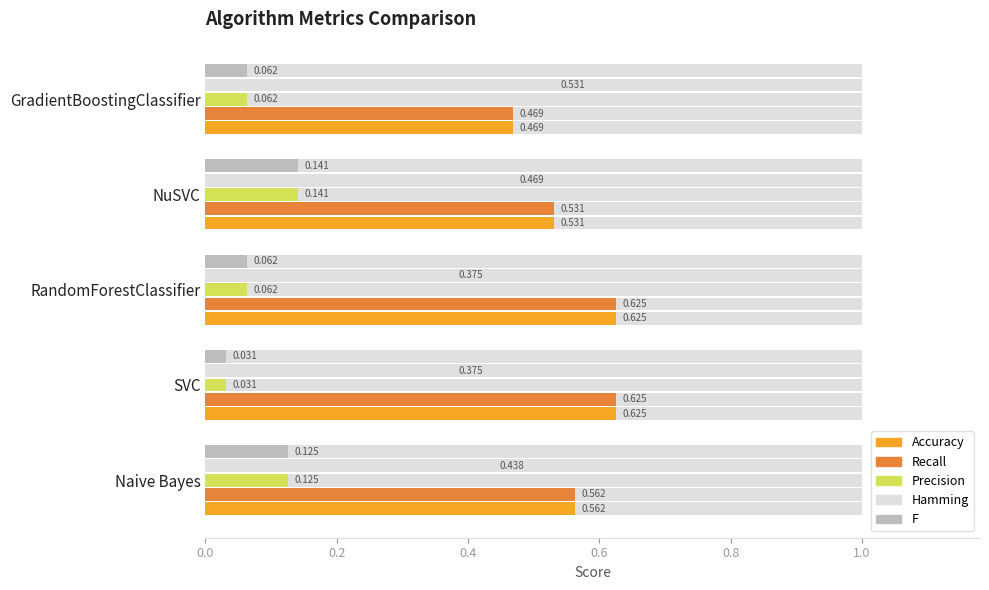

Reading left to right, extract all data points from this chart.

Accuracy: 0.6	0.6	0.6	0.5	0.5
Recall: 0.6	0.6	0.6	0.5	0.5
Precision: 0.1	0.0	0.1	0.1	0.1
Hamming: 0.4	0.4	0.4	0.5	0.5
F: 0.1	0.0	0.1	0.1	0.1